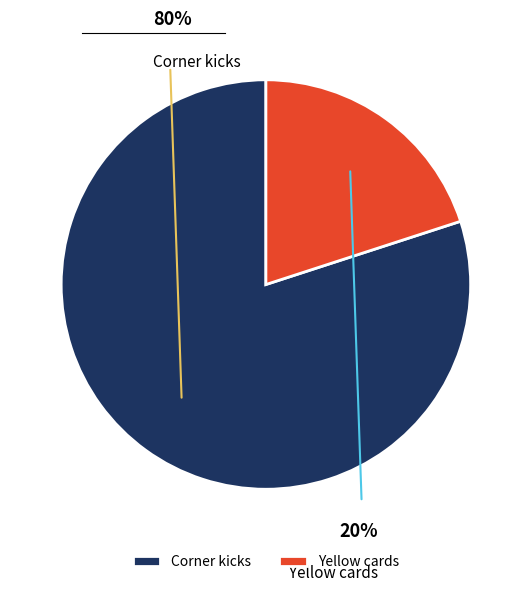

What is the largest slice in the pie chart?

Corner kicks